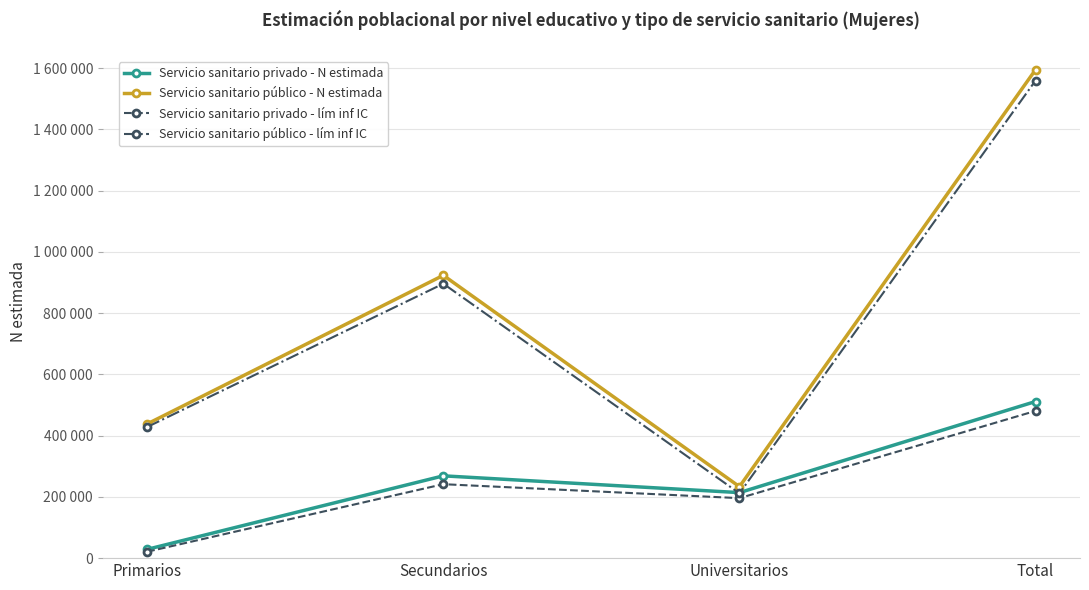

How many data points in Servicio sanitario público - N estimada are less than 923479?

2